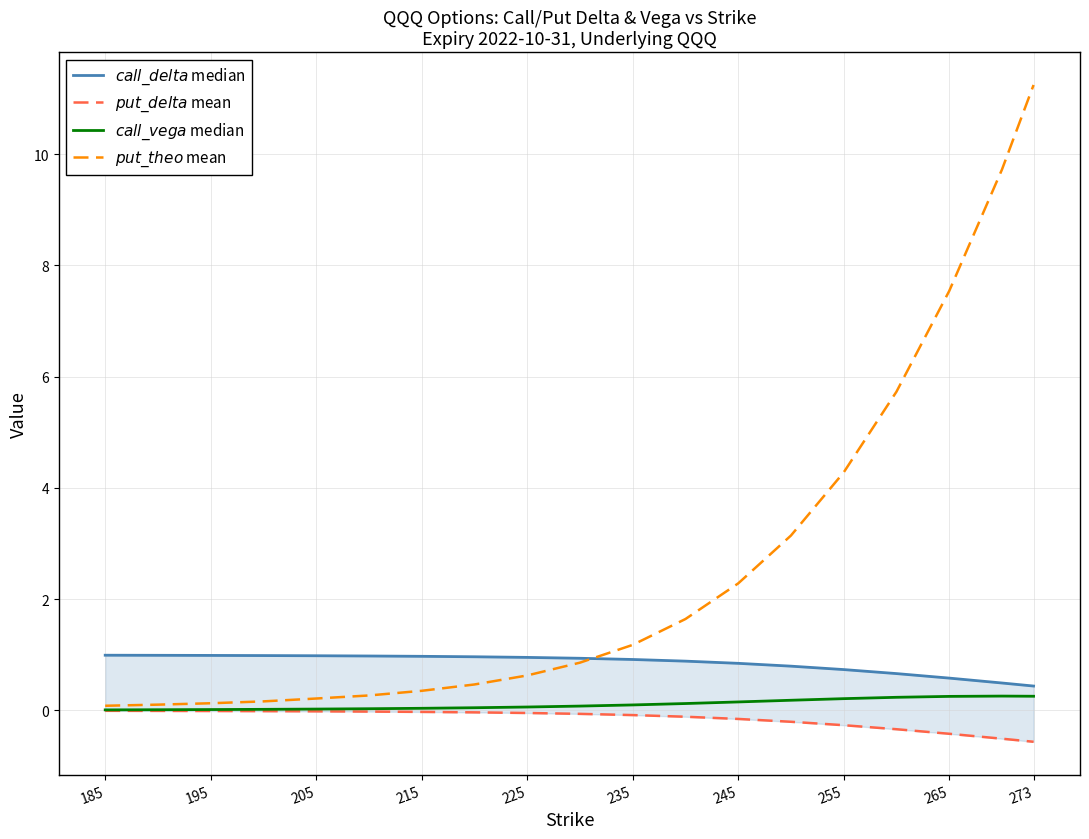

Does the chart display data point markers on the line(s)?

No